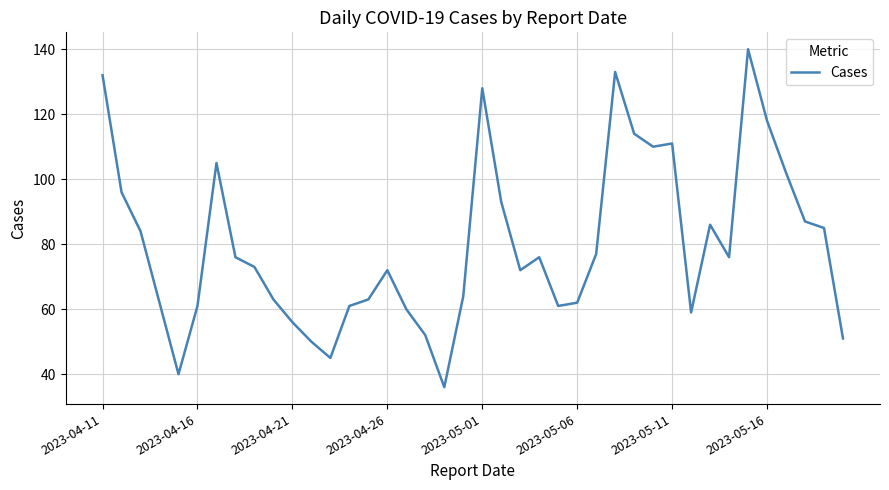

What is the smallest value displayed?

36